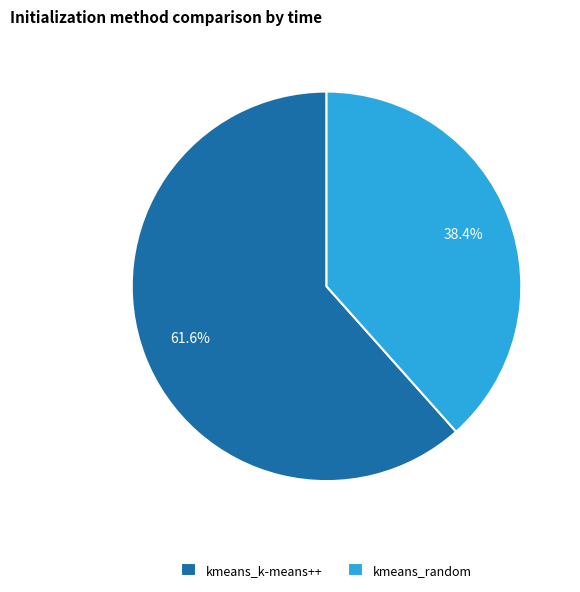

To the nearest percent, what portion does kmeans_random represent?

38%